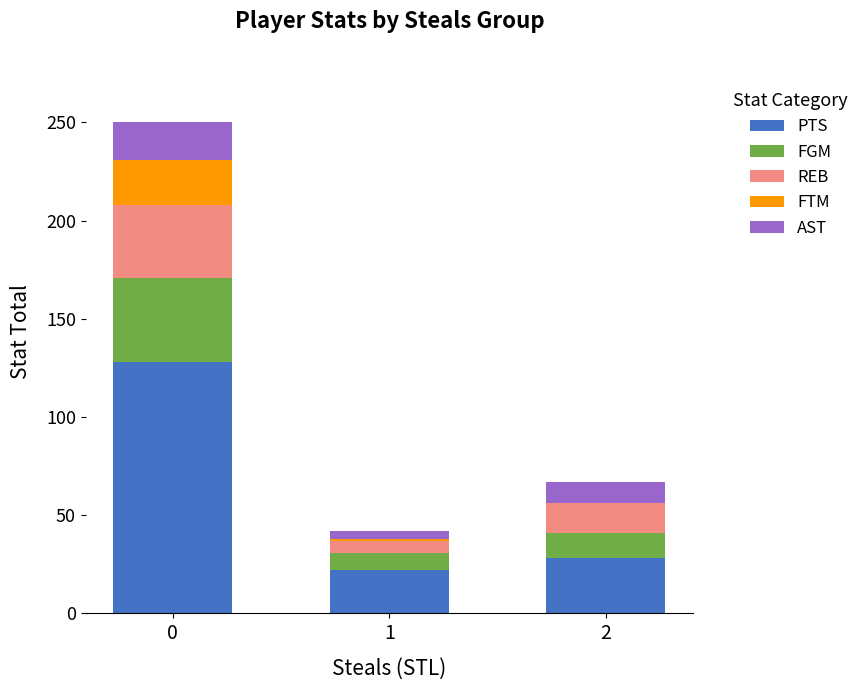

What is the highest value of the PTS series?

128